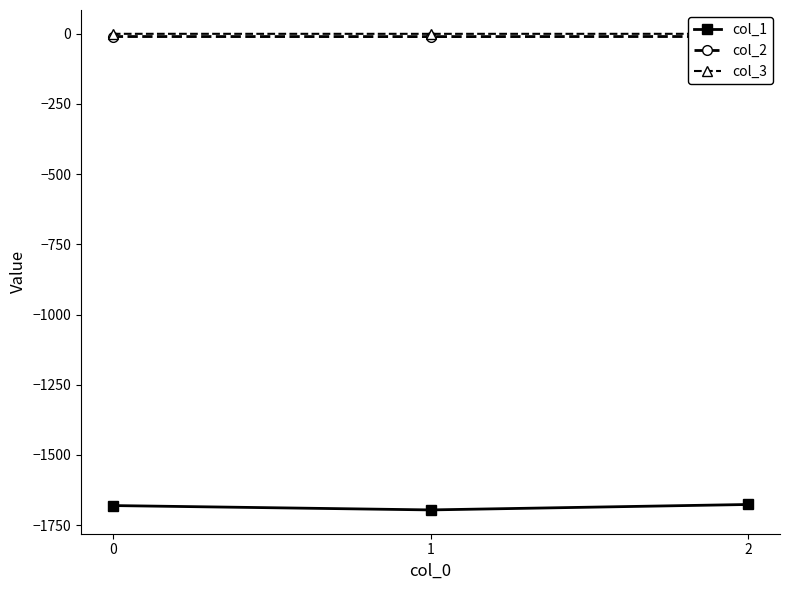

At how many categories does at least one series exceed -352?

3